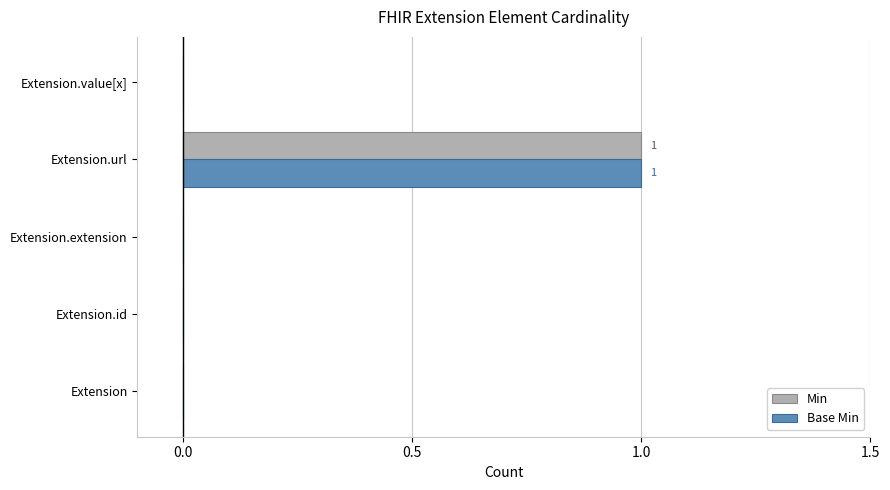

The Min series shows 0 at Extension. True or false?

True